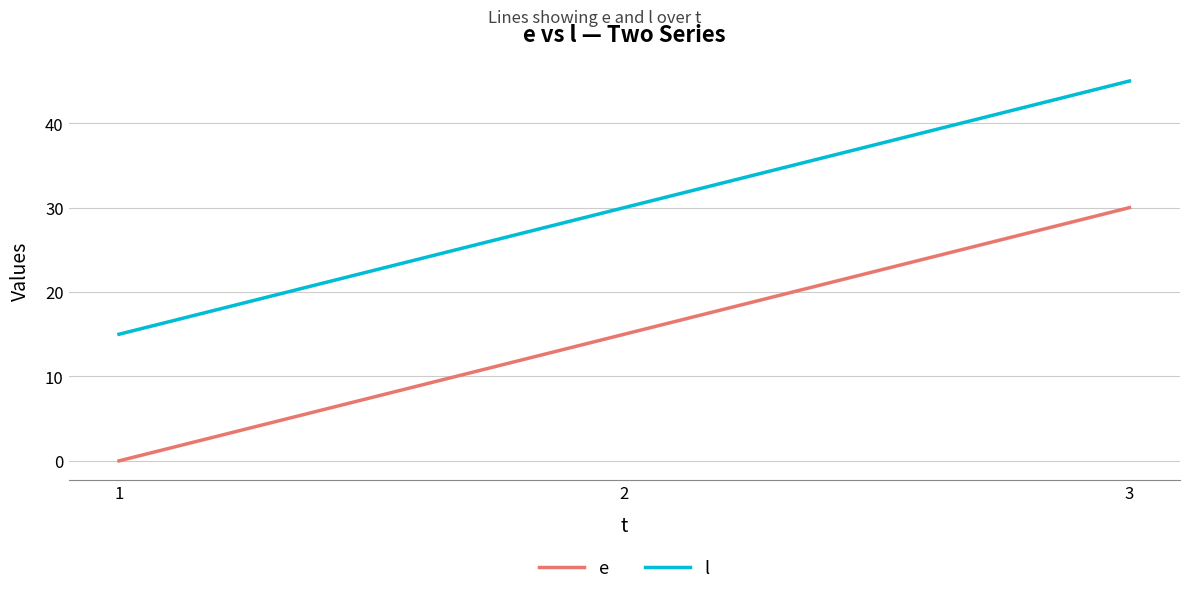

The value of e at 1 is 14. True or false?

False